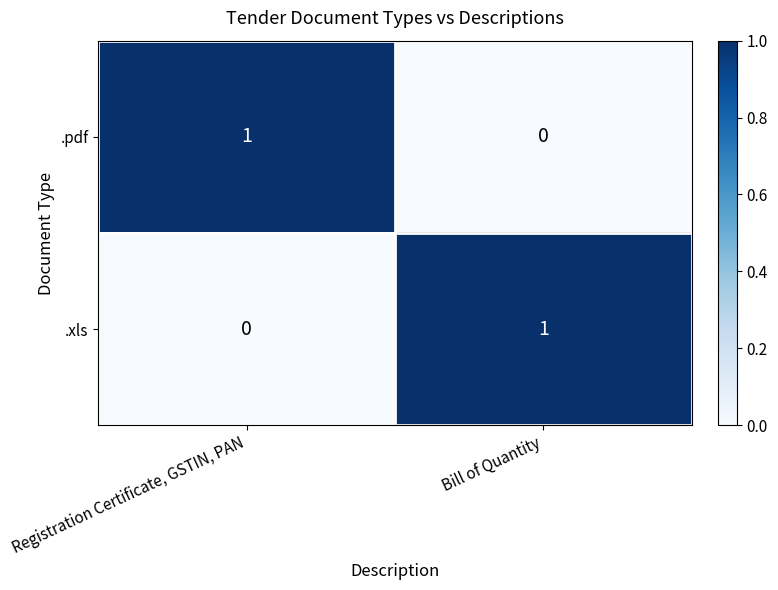

True or false: .xls has a value of 1 at Bill of Quantity.

True